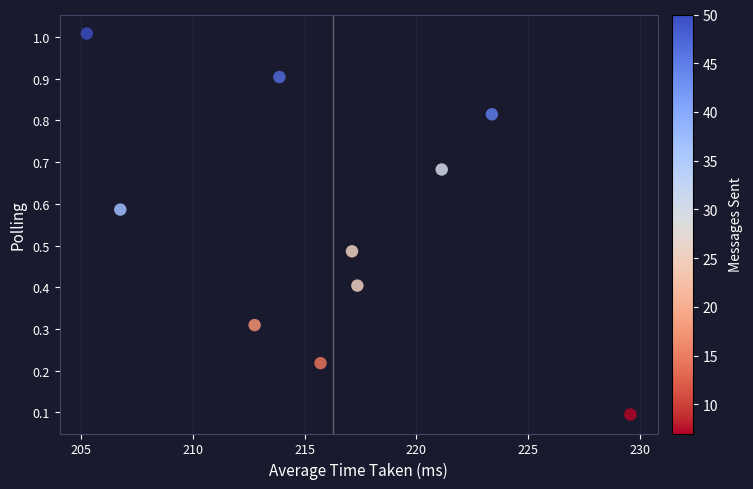

What is the average X value?

216.3